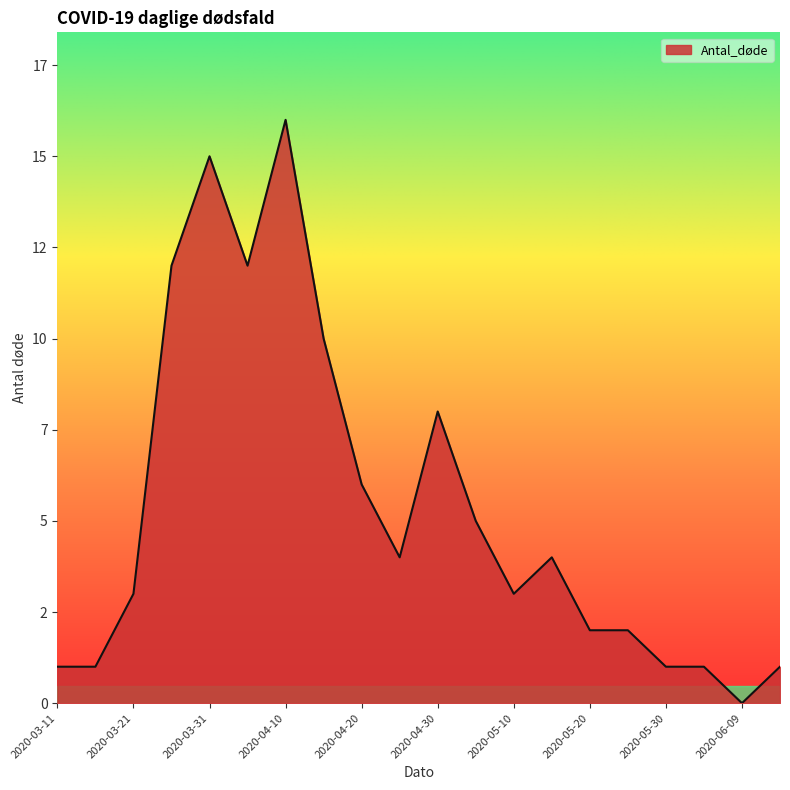

Rank the categories by value from highest to lowest.

2020-04-10, 2020-03-31, 2020-03-26, 2020-04-05, 2020-04-15, 2020-04-30, 2020-04-20, 2020-05-05, 2020-04-25, 2020-05-15, 2020-03-21, 2020-05-10, 2020-05-20, 2020-05-25, 2020-03-11, 2020-03-16, 2020-05-30, 2020-06-04, 2020-06-14, 2020-06-09